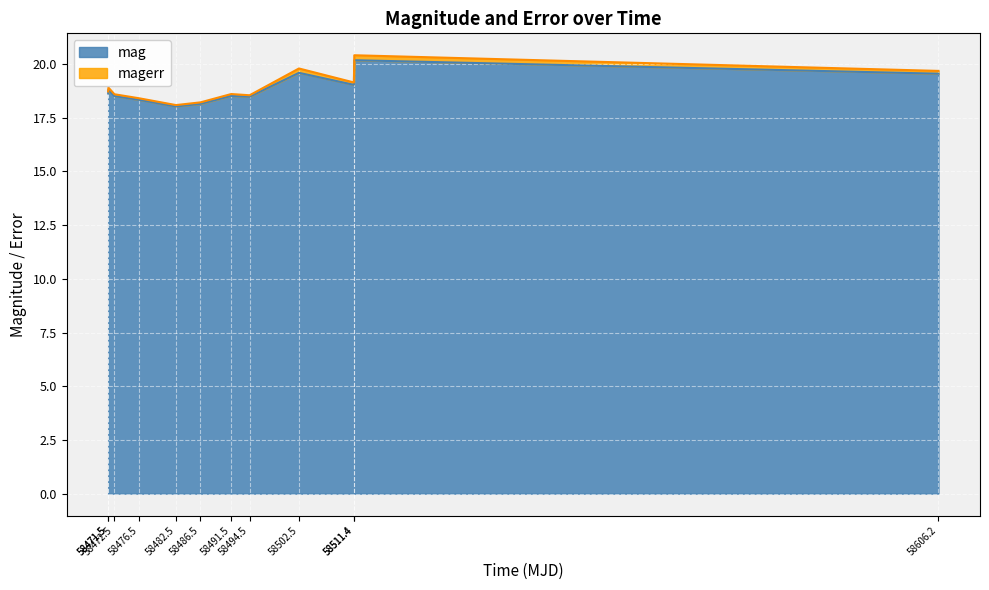

The value at 58476.5 is 10.3. True or false?

False